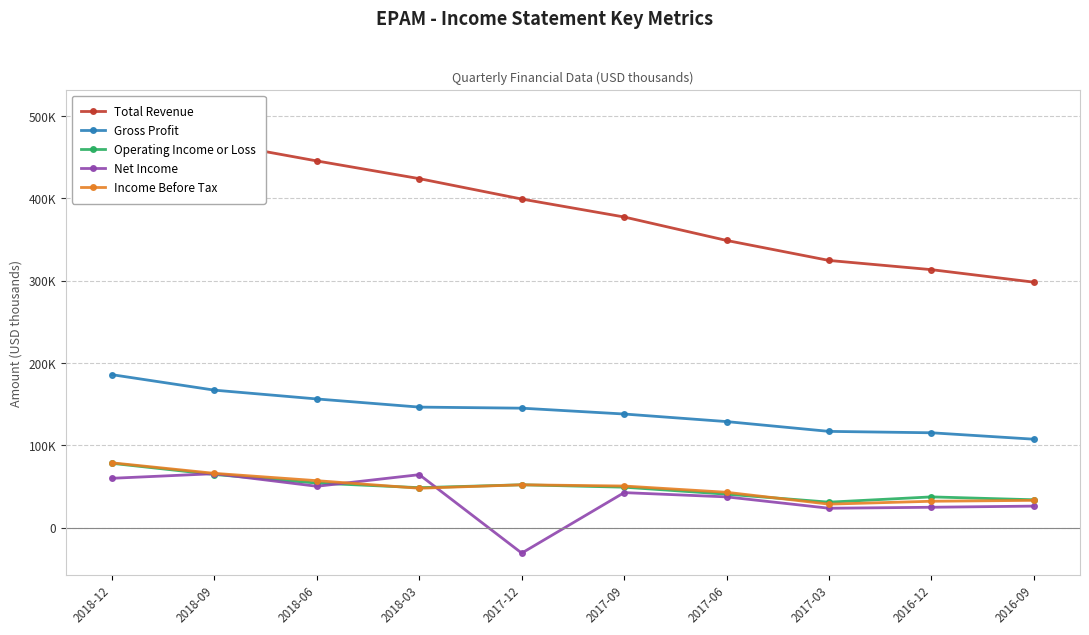

Reading right to left, list all the values displayed in this chart.

Total Revenue: 2016-09=298300	2016-12=313500	2017-03=324700	2017-06=349000	2017-09=377500	2017-12=399300	2018-03=424100	2018-06=445600	2018-09=468200	2018-12=504900
Gross Profit: 2016-09=107500	2016-12=115300	2017-03=117000	2017-06=128900	2017-09=138100	2017-12=145200	2018-03=146500	2018-06=156400	2018-09=167100	2018-12=185900
Operating Income or Loss: 2016-09=33900	2016-12=37400	2017-03=31000	2017-06=40700	2017-09=49200	2017-12=52100	2018-03=48600	2018-06=54200	2018-09=64600	2018-12=78200
Net Income: 2016-09=26200	2016-12=24800	2017-03=23600	2017-06=37400	2017-09=42600	2017-12=-30900	2018-03=64400	2018-06=50300	2018-09=65600	2018-12=60000
Income Before Tax: 2016-09=33200	2016-12=32100	2017-03=28600	2017-06=43000	2017-09=50600	2017-12=52100	2018-03=47900	2018-06=57100	2018-09=66000	2018-12=78800